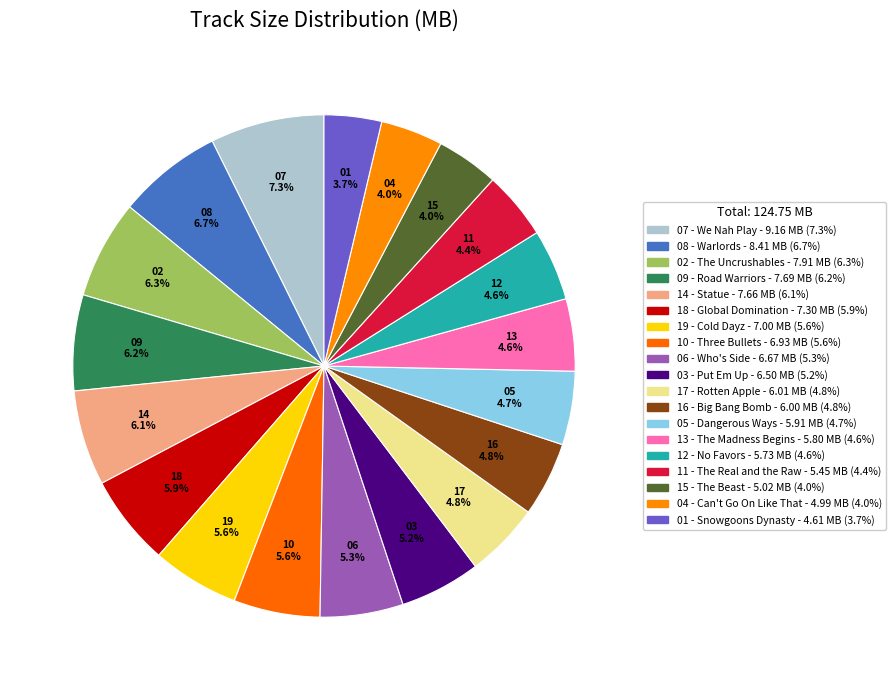

To the nearest percent, what is the average slice percentage?

5%